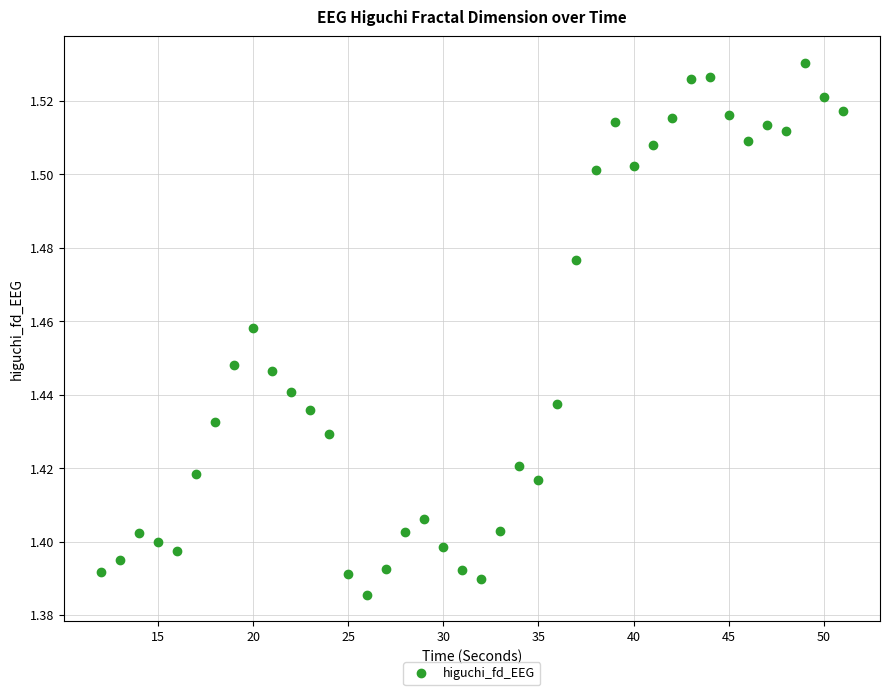

What is the range of X values (max minus min)?

39.0